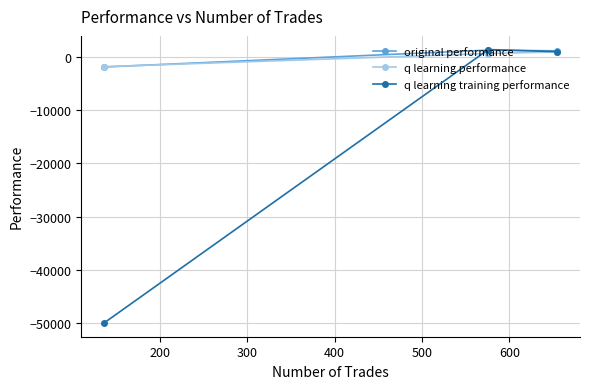

Which series has the widest spread of values?

q learning training performance